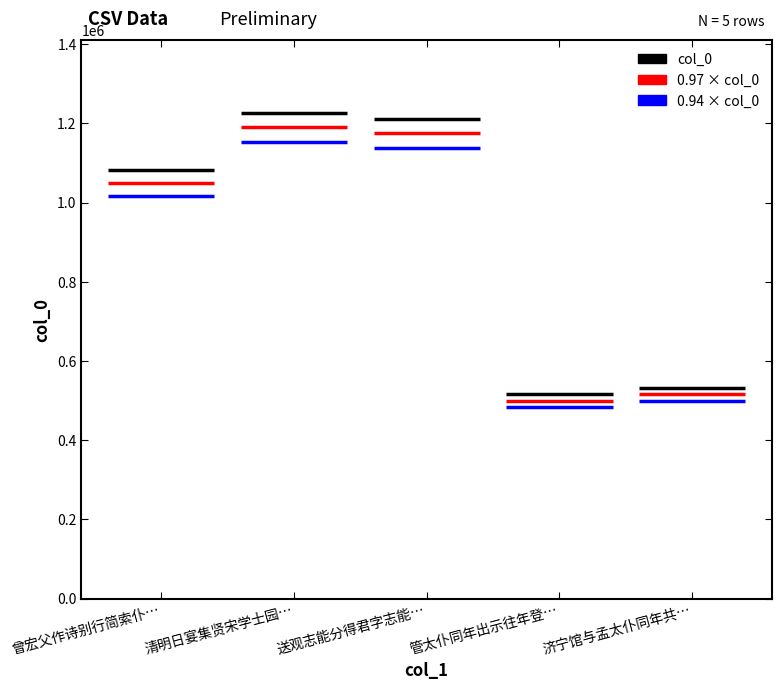

Is it true that the value at 清明日宴集贤宋学士园时梨花盛开诸老属仆同赋 is 1226884?

True